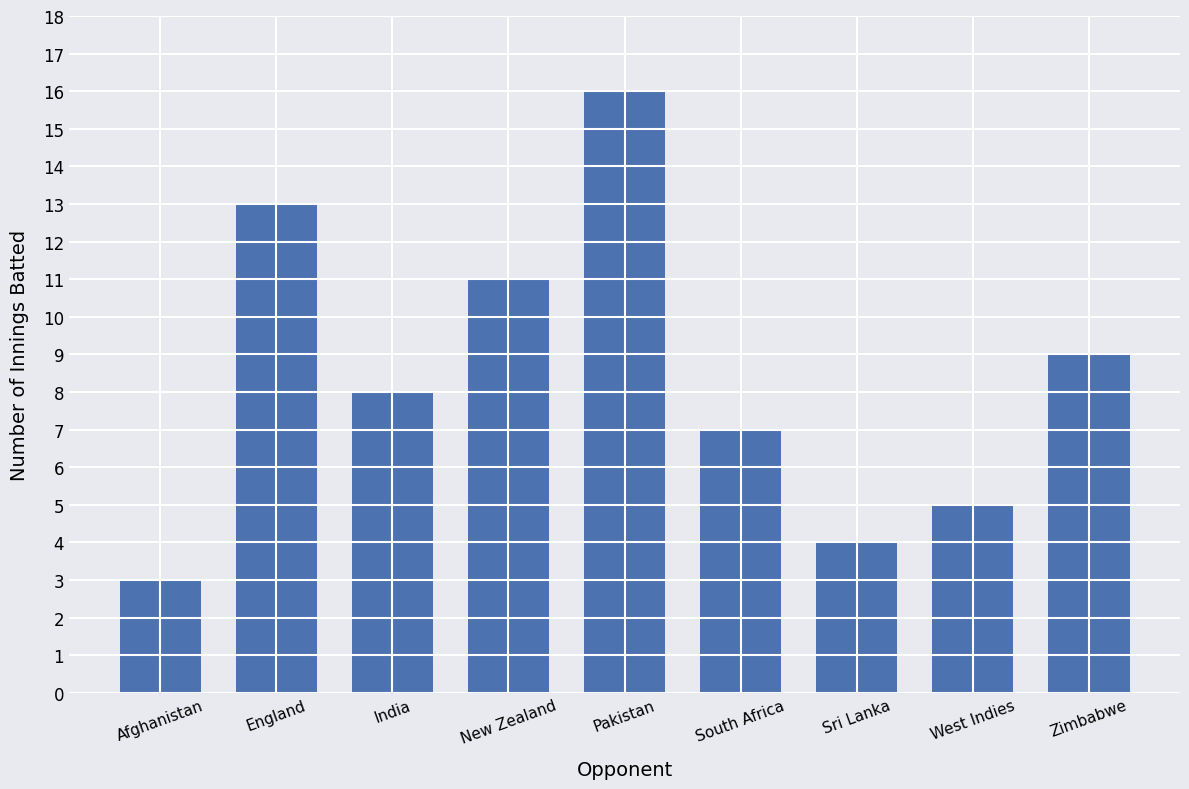

What is the maximum value shown in the chart?

16